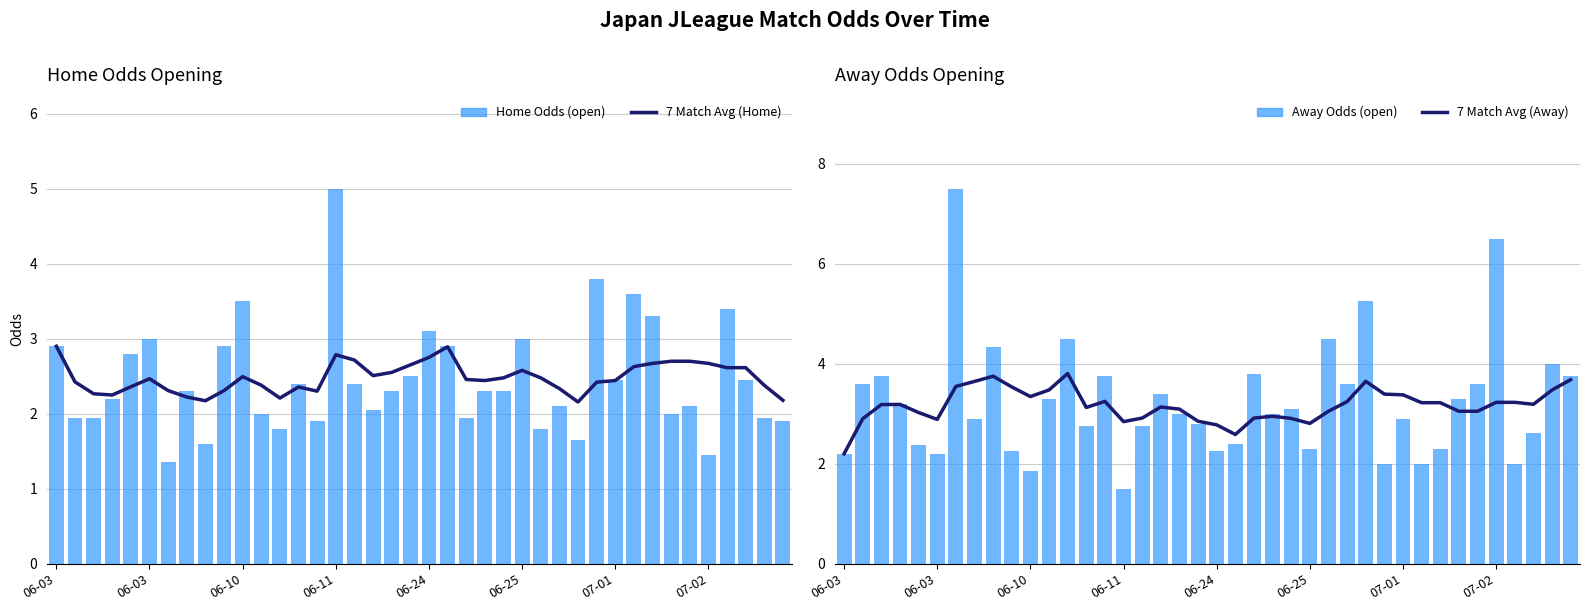

What are all the series names shown in the legend?

7 Match Avg (Home), Home Odds (open), 7 Match Avg (Away), Away Odds (open)